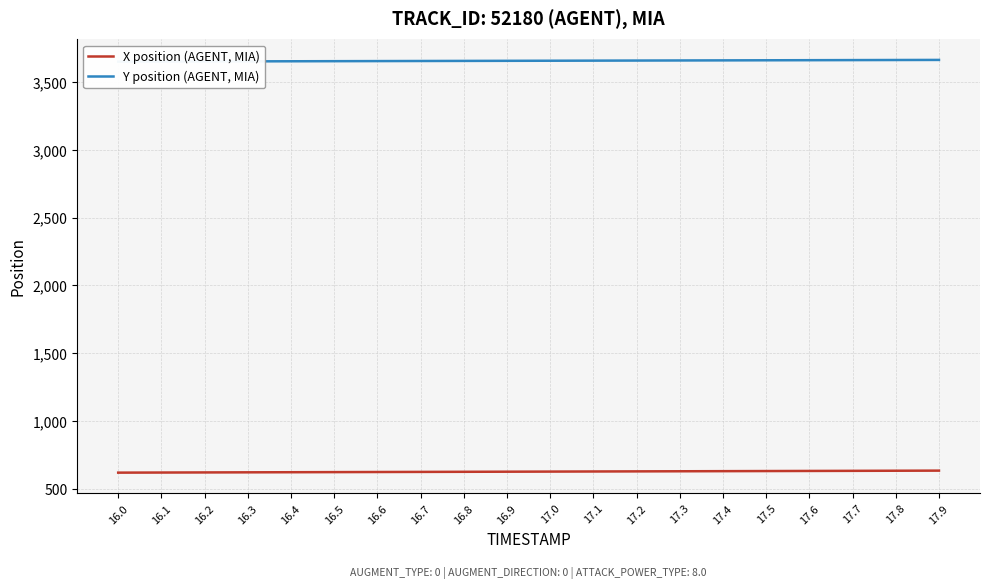

Reading right to left, list all the values displayed in this chart.

X position (AGENT, MIA): 635.0	634.2	633.4	632.6	631.8	631.0	630.2	629.5	628.7	627.9	627.1	626.3	625.5	624.8	624.0	623.2	622.4	621.6	620.9	620.1
Y position (AGENT, MIA): 3663.0	3662.4	3661.7	3661.0	3660.4	3659.7	3659.0	3658.4	3657.7	3657.0	3656.4	3655.7	3655.1	3654.4	3653.7	3653.1	3652.4	3651.8	3651.1	3650.4